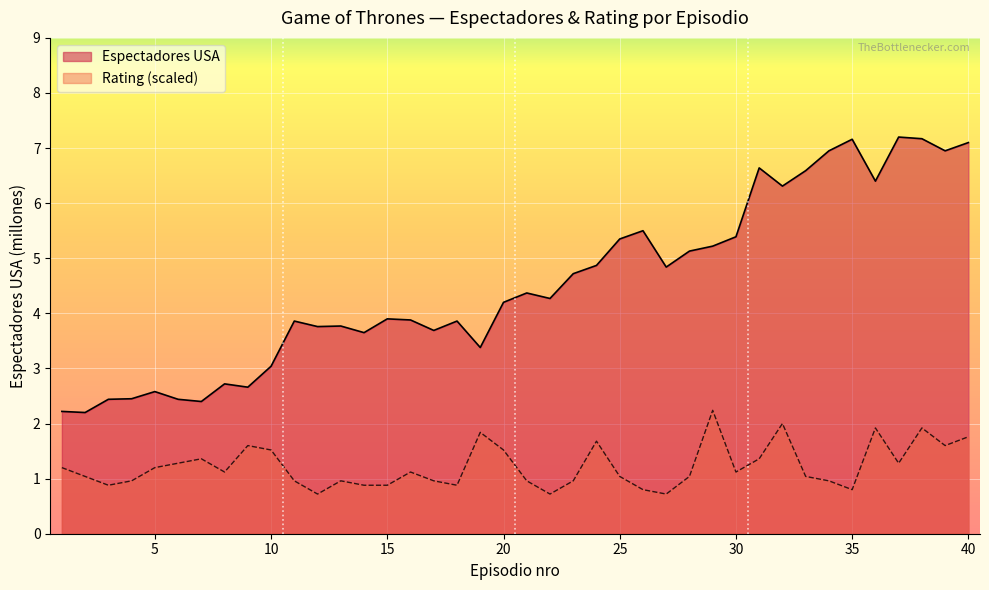

Reading right to left, extract all data points from this chart.

Espectadores USA: 40=7.1	39=7.0	38=7.2	37=7.2	36=6.4	35=7.2	34=7.0	33=6.6	32=6.3	31=6.6	30=5.4	29=5.2	28=5.1	27=4.8	26=5.5	25=5.3	24=4.9	23=4.7	22=4.3	21=4.4	20=4.2	19=3.4	18=3.9	17=3.7	16=3.9	15=3.9	14=3.6	13=3.8	12=3.8	11=3.9	10=3.0	9=2.7	8=2.7	7=2.4	6=2.4	5=2.6	4=2.5	3=2.4	2=2.2	1=2.2
Rating: 40=1.8	39=1.6	38=1.9	37=1.3	36=1.9	35=0.8	34=1.0	33=1.0	32=2.0	31=1.4	30=1.1	29=2.2	28=1.0	27=0.7	26=0.8	25=1.0	24=1.7	23=1.0	22=0.7	21=1.0	20=1.5	19=1.8	18=0.9	17=1.0	16=1.1	15=0.9	14=0.9	13=1.0	12=0.7	11=1.0	10=1.5	9=1.6	8=1.1	7=1.4	6=1.3	5=1.2	4=1.0	3=0.9	2=1.0	1=1.2